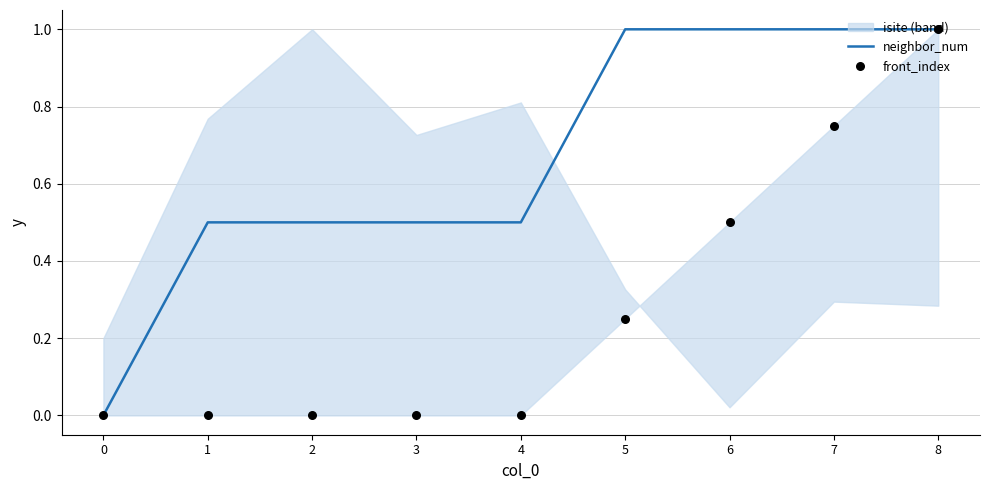

Which series has the largest total across all categories?

neighbor_num